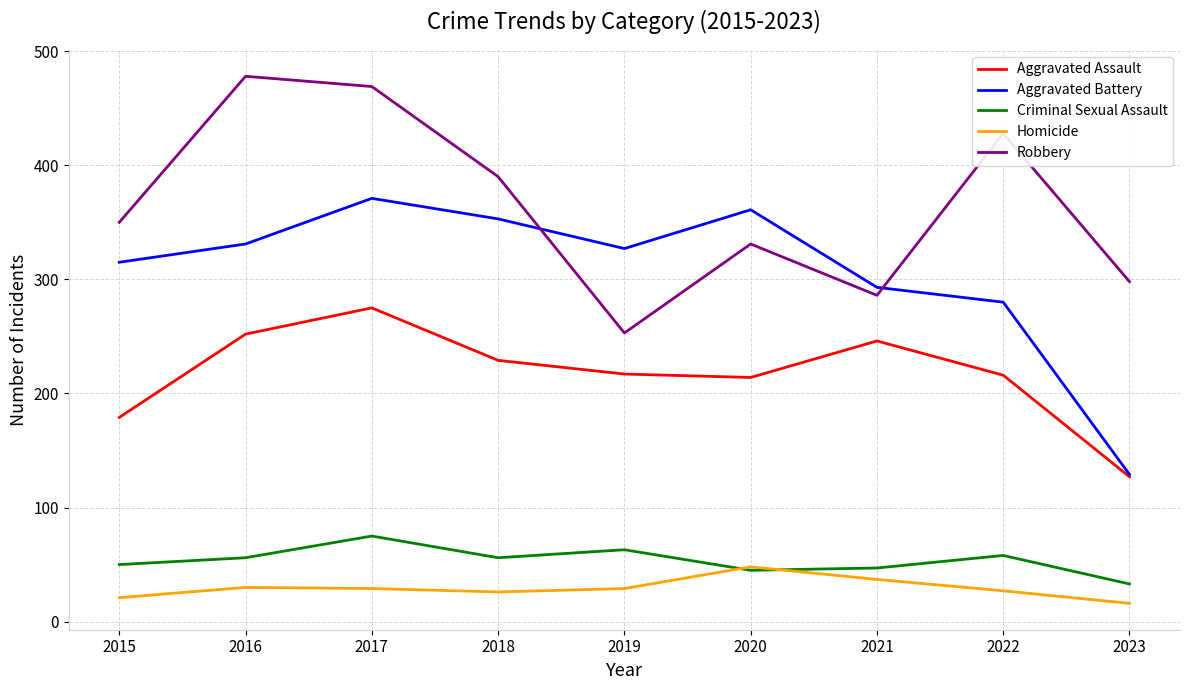

The Aggravated Battery series shows 162 at 2022. True or false?

False